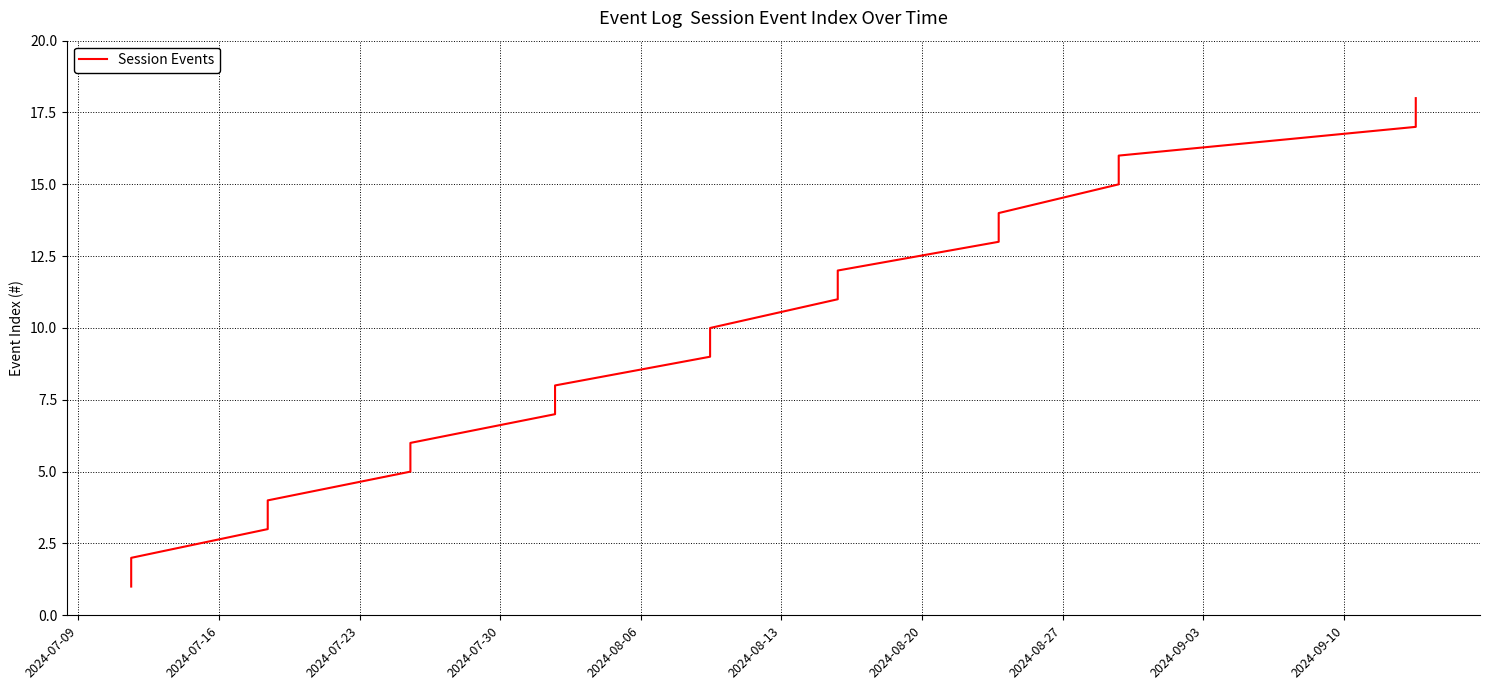

What is the greatest value displayed?

18